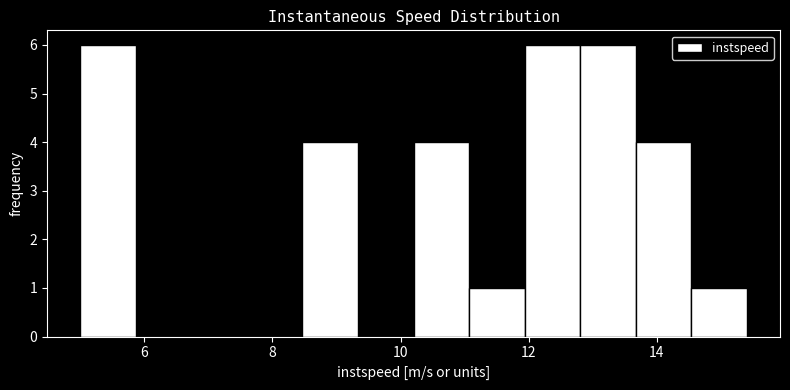

Reading left to right, transcribe this chart: for each bar, give the range it covers on the x-axis and its height. Neither the bar edges nor the heights are printed on the chart, so give them approximately, as read against the axes.

5.0 to 5.8: 6
5.8 to 6.8: 0
6.8 to 7.6: 0
7.6 to 8.4: 0
8.4 to 9.4: 4
9.4 to 10.2: 0
10.2 to 11.0: 4
11.0 to 12.0: 1
12.0 to 12.8: 6
12.8 to 13.6: 6
13.6 to 14.6: 4
14.6 to 15.4: 1